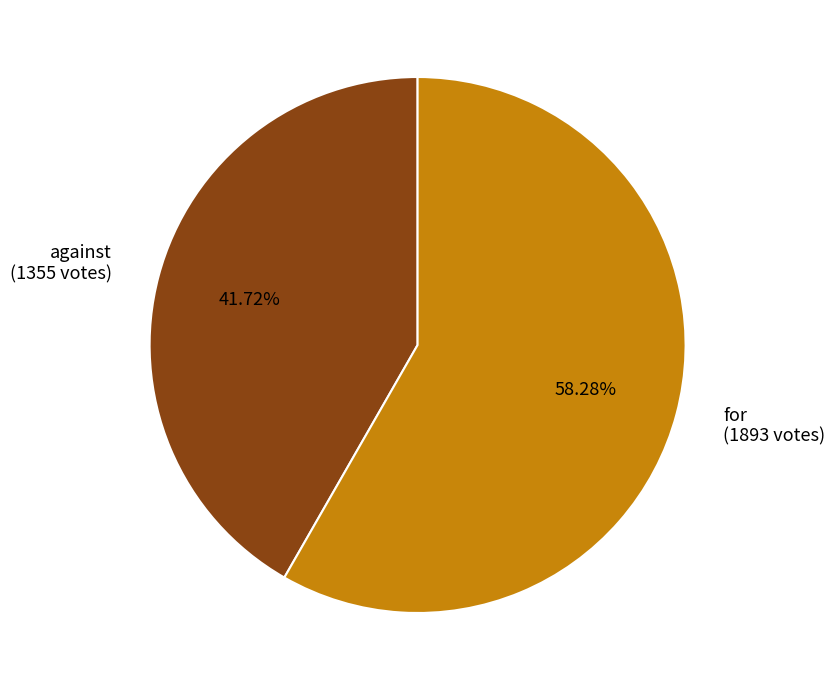

What is the ratio of the value at against to the value at for?

0.7